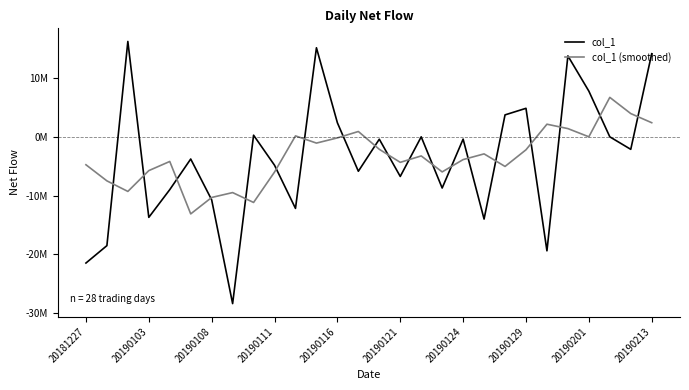

What are all the series names shown in the legend?

col_1, col_1 (smoothed)